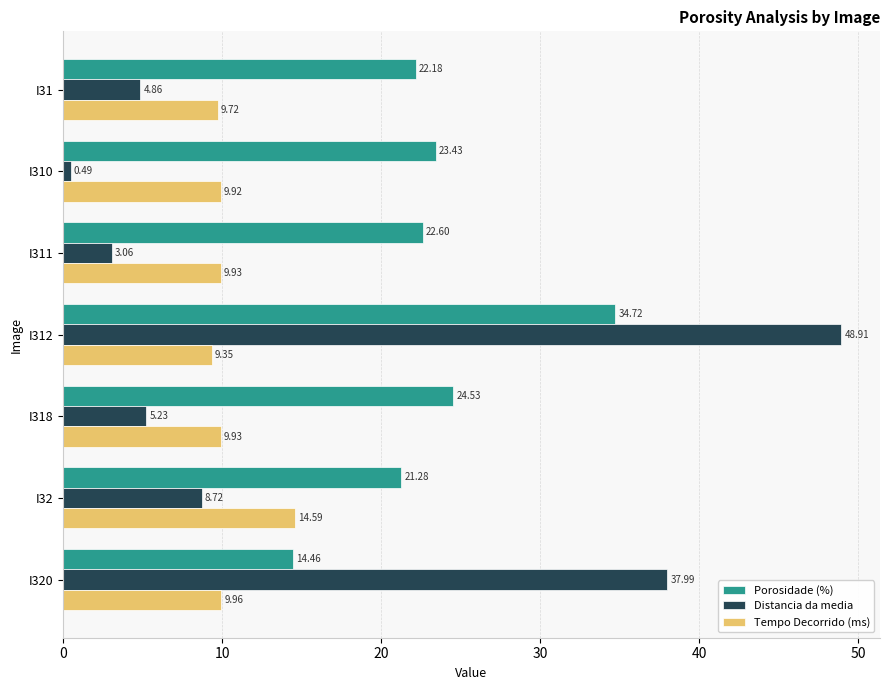

What are all the series names shown in the legend?

Porosidade (%), Distancia da media, Tempo Decorrido (ms)